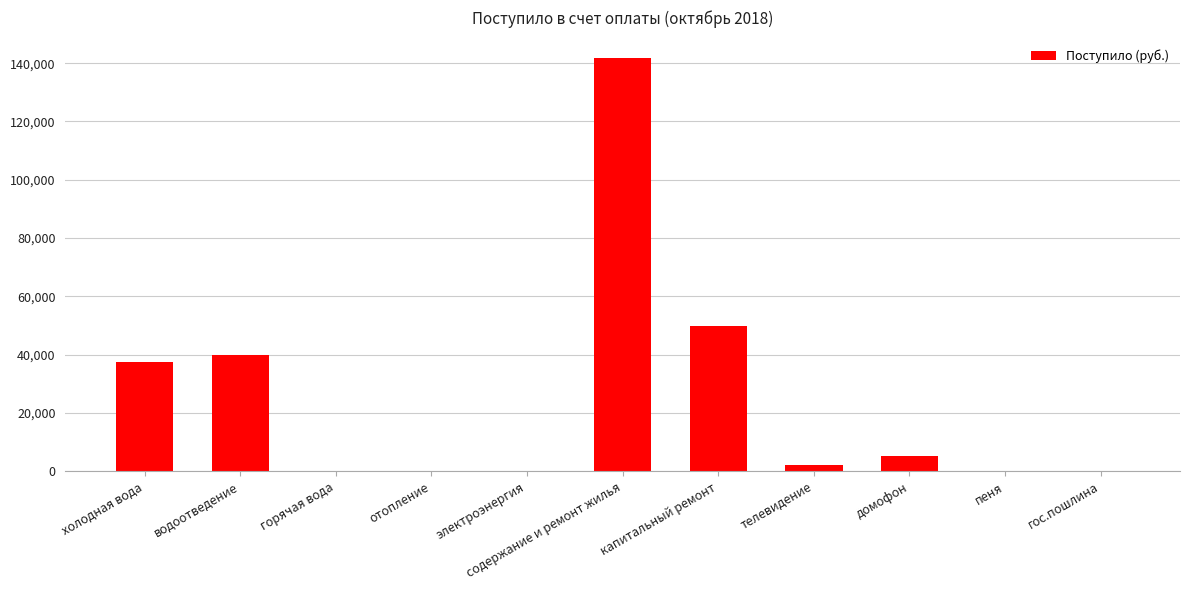

True or false: the data shows 37352.7 at холодная вода.

True